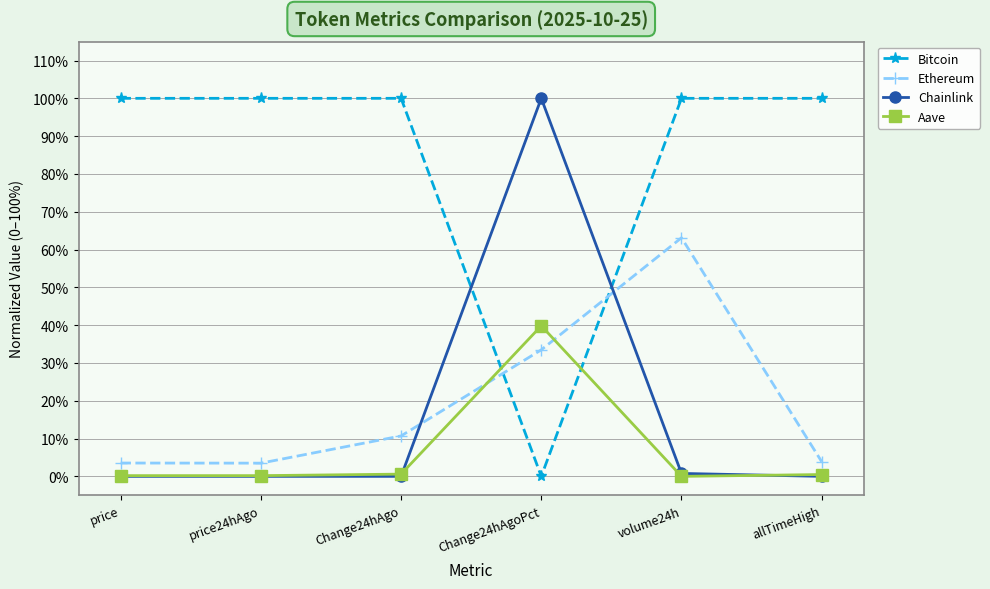

Does the chart have visible grid lines?

Yes